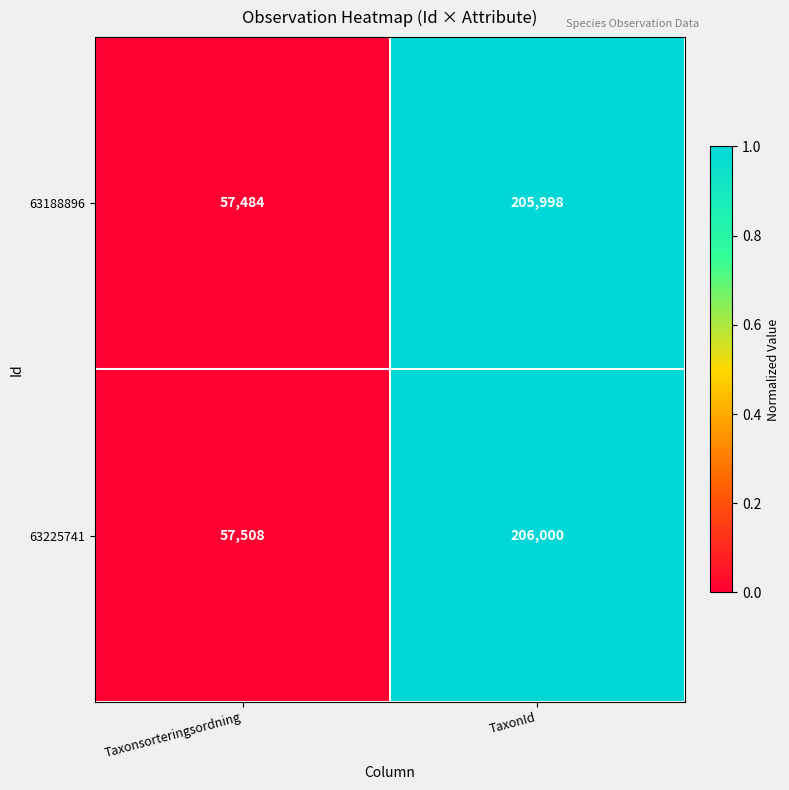

Between Taxonsorteringsordning and TaxonId, which series saw the biggest shift?

63188896